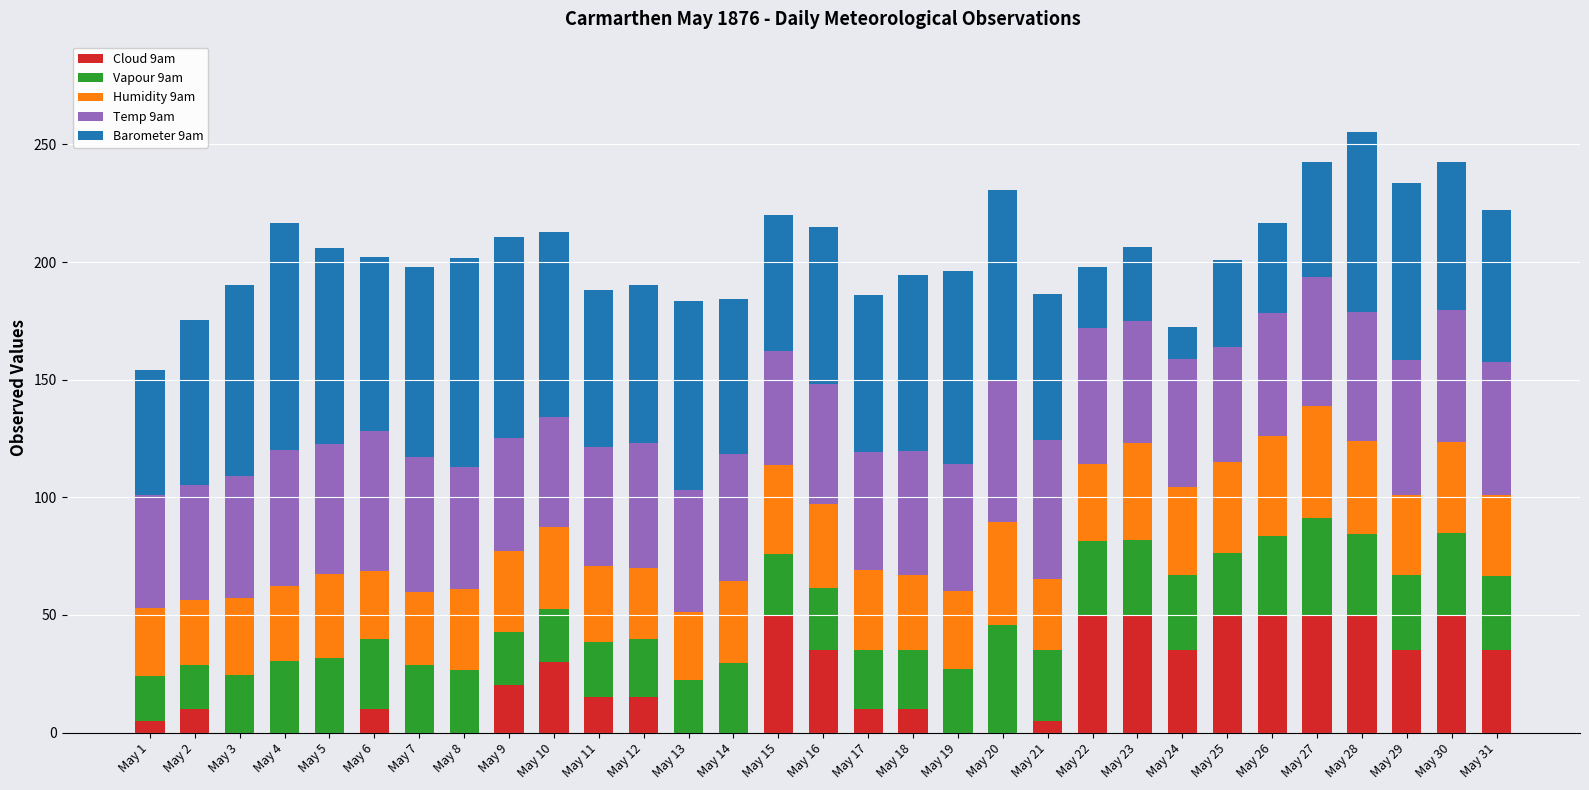

Is it true that Cloud 9am equals 50.0 at May 15?

True